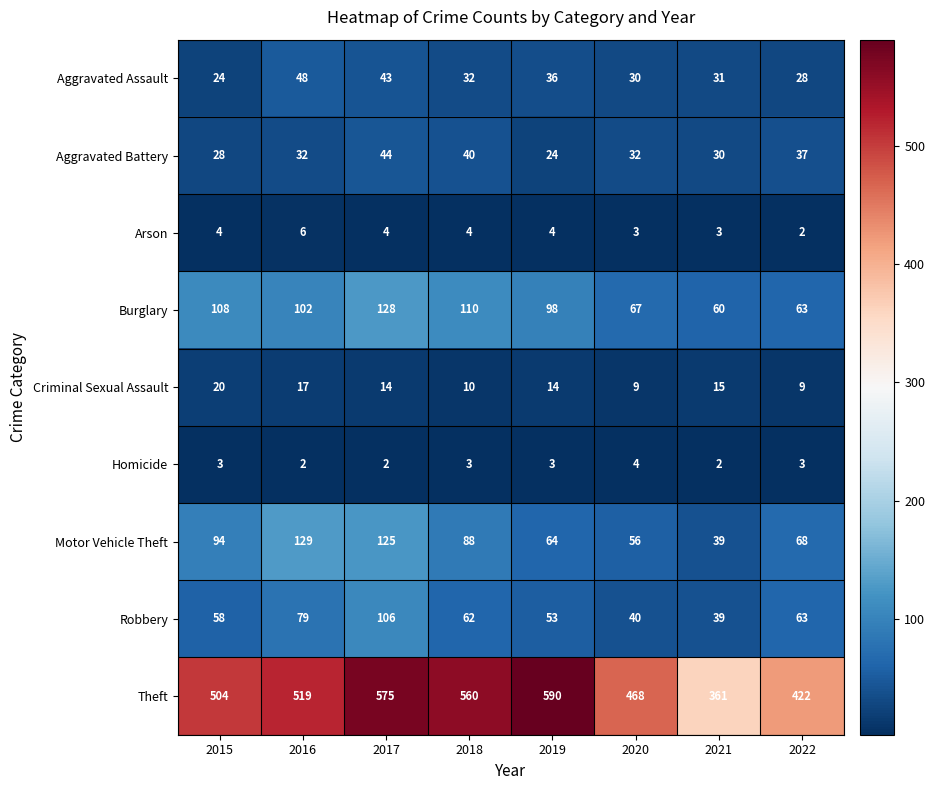

What is the sum of the Theft values at 2020 and 2015?

972